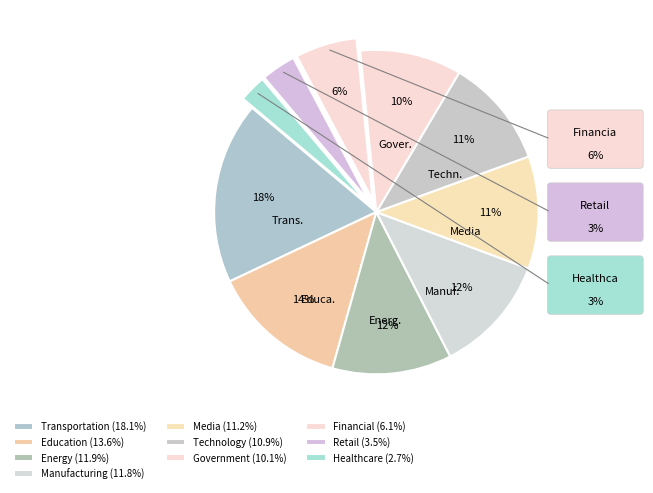

How many slices are in this pie chart?

10